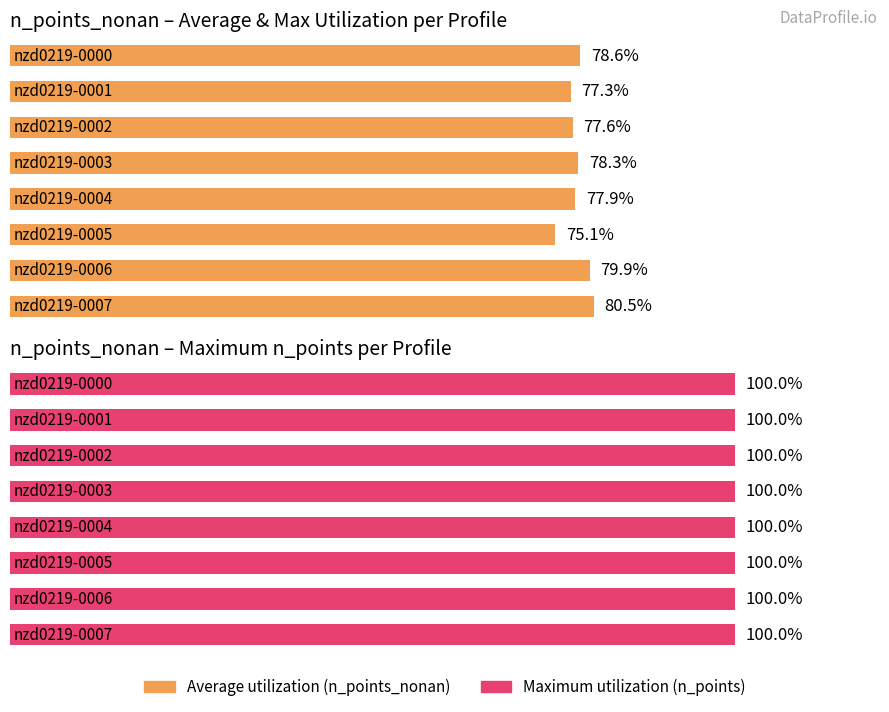

Is it true that Average utilization equals 75.1 at 5?

True